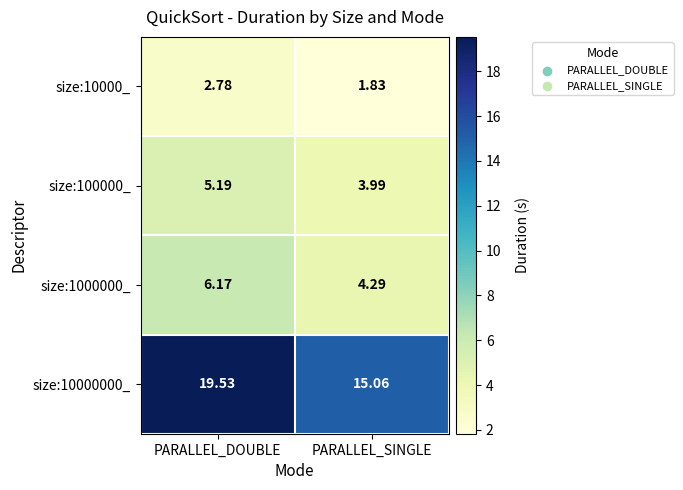

Which category has the highest value across all series?

PARALLEL_DOUBLE